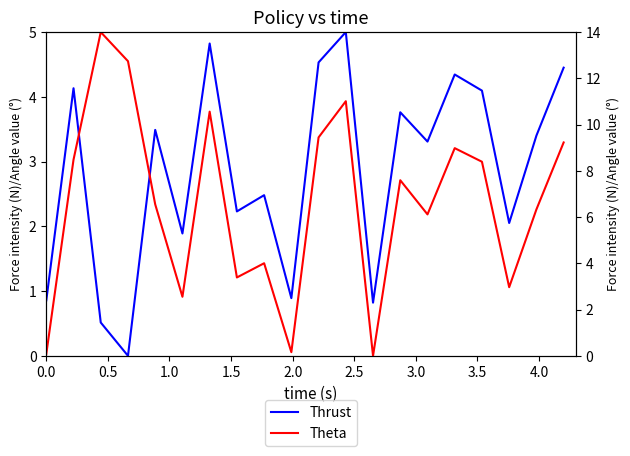

Is the value of Thrust at 14 greater than the value of Theta at 1.0?

No